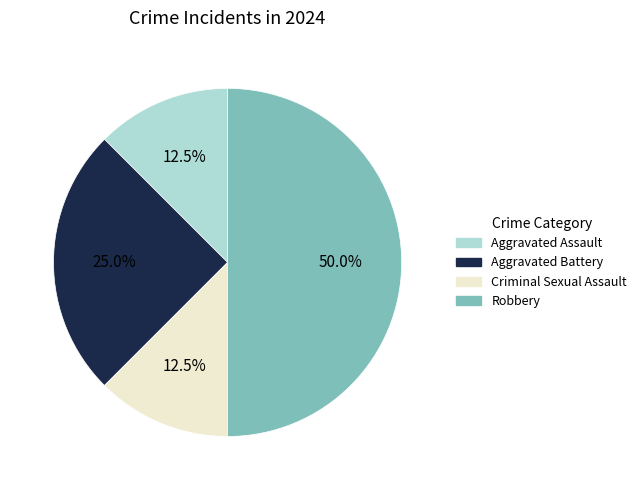

Is it true that Aggravated Assault is 3% of the pie?

False